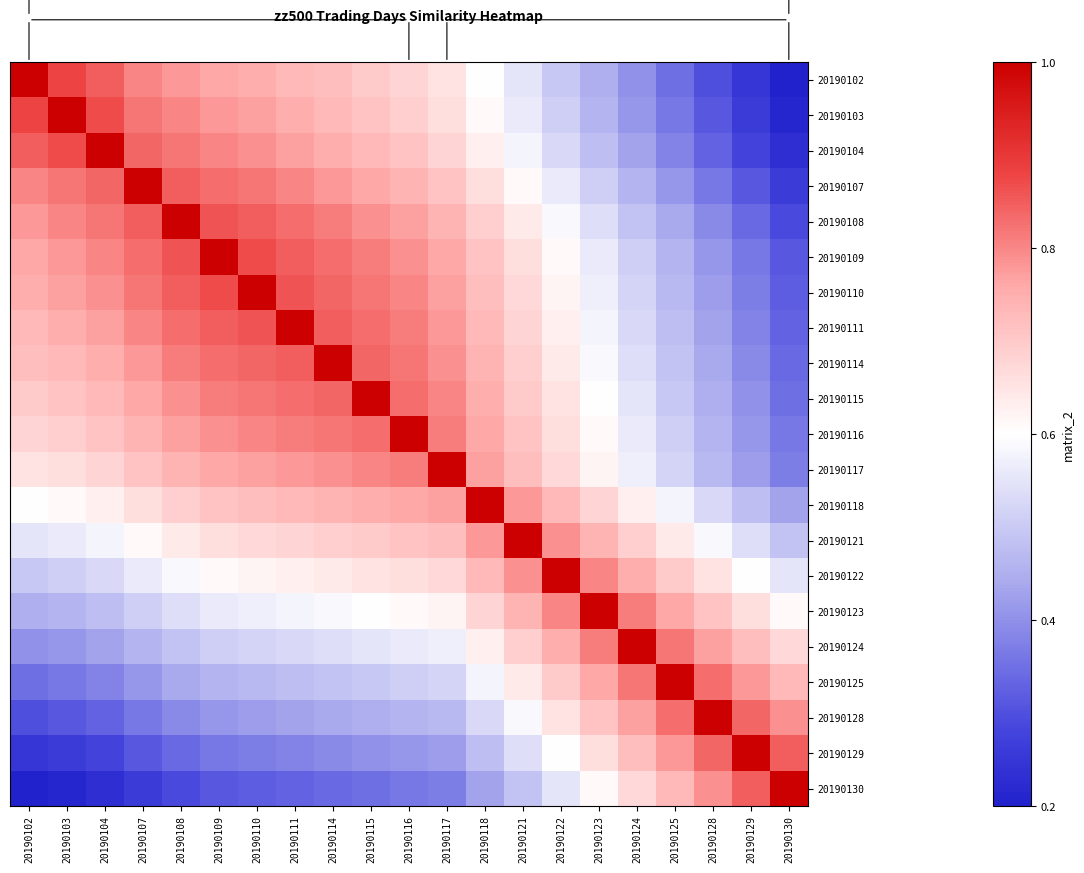

At 20190103, list the series in order from smallest to largest.

20190130, 20190129, 20190128, 20190125, 20190124, 20190123, 20190122, 20190121, 20190118, 20190117, 20190116, 20190115, 20190114, 20190111, 20190110, 20190109, 20190108, 20190107, 20190104, 20190102, 20190103